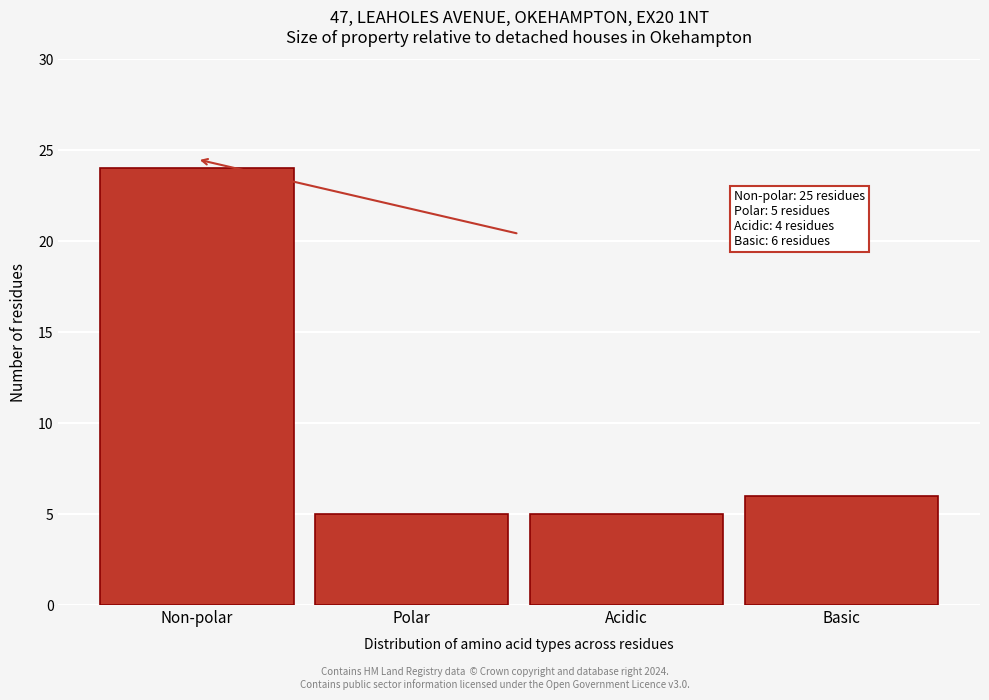

Reading right to left, transcribe all the data shown in this chart.

Basic=6	Acidic=5	Polar=5	Non-polar=24